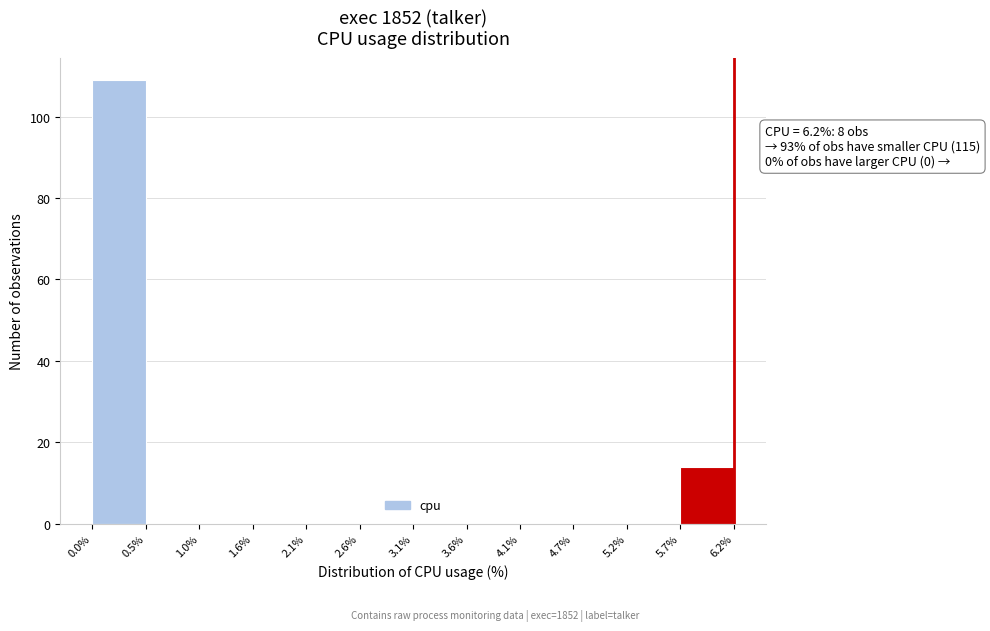

Which range on the x-axis has the tallest bar?

0.0% to 0.5%